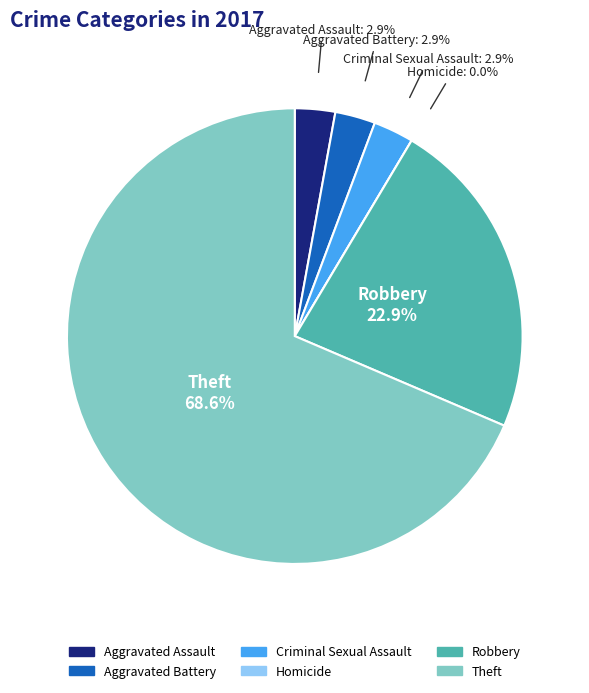

Does any single category account for the majority?

Yes